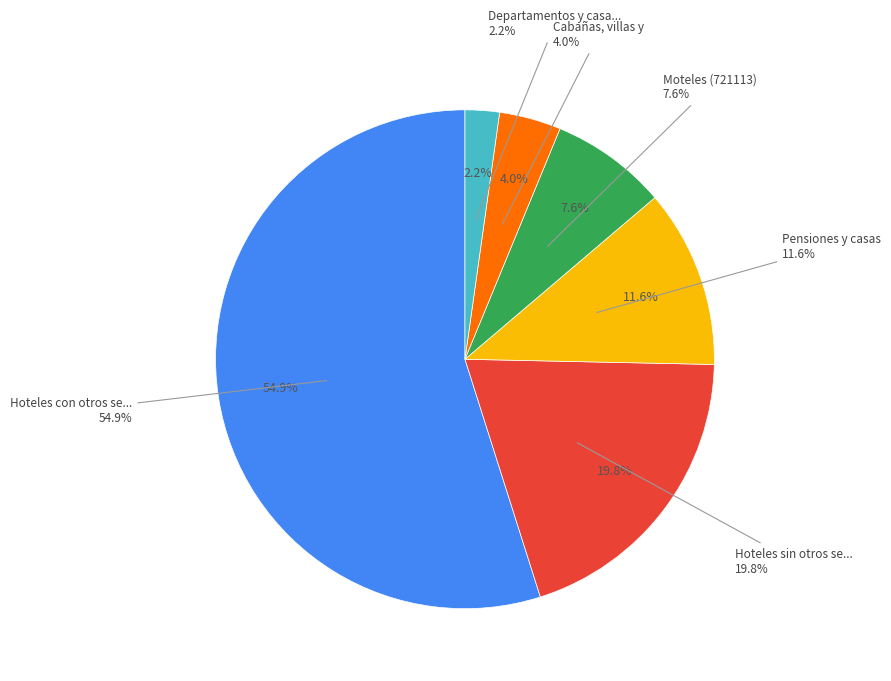

To the nearest percent, what is the difference between the largest and smallest slice percentages?

53%